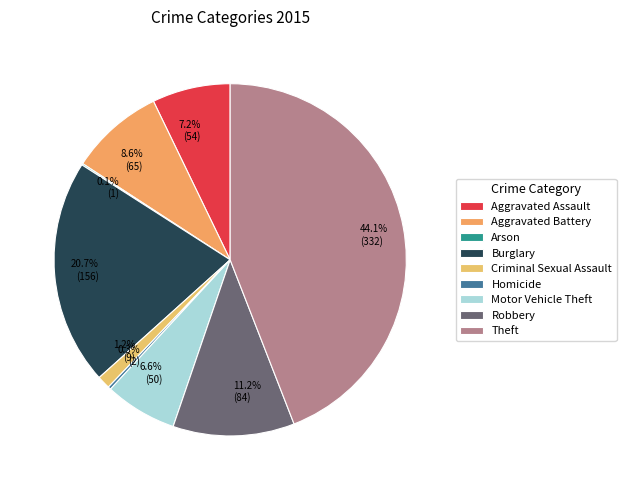

To the nearest percent, what percentage of the pie is Robbery?

11%